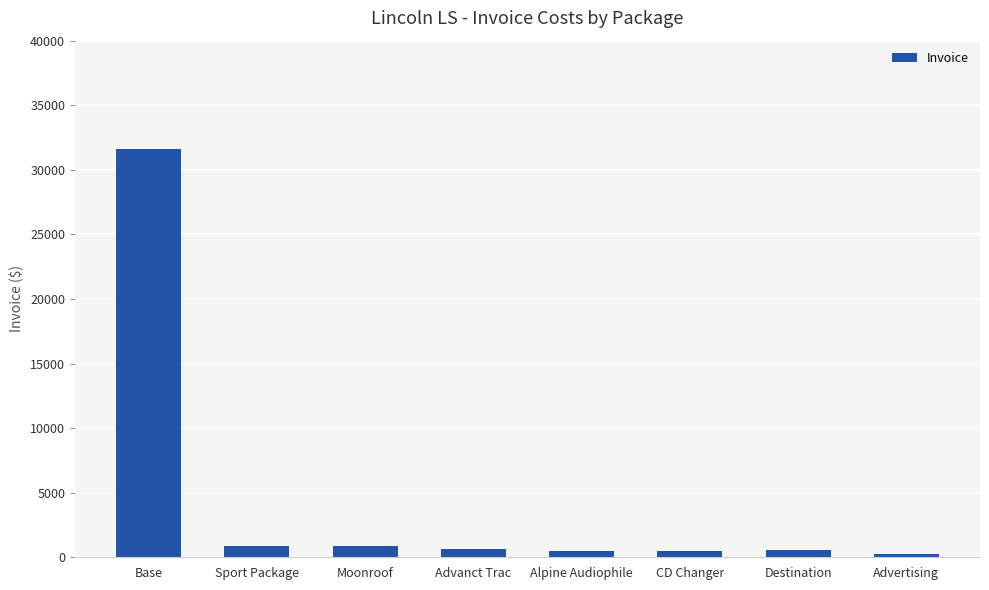

What is the minimum value shown in the chart?

265